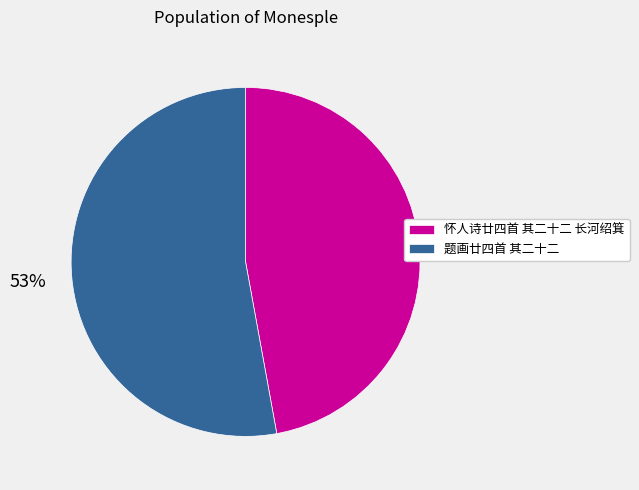

How many slices are in this pie chart?

2